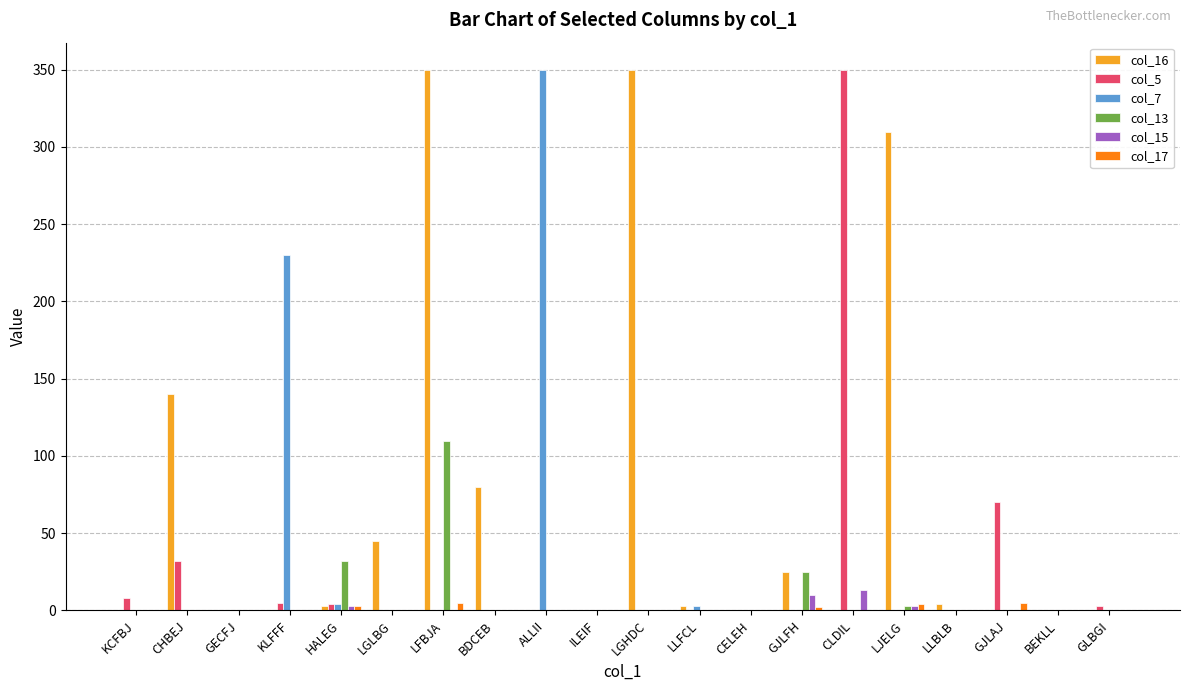

Are the bars horizontal?

No